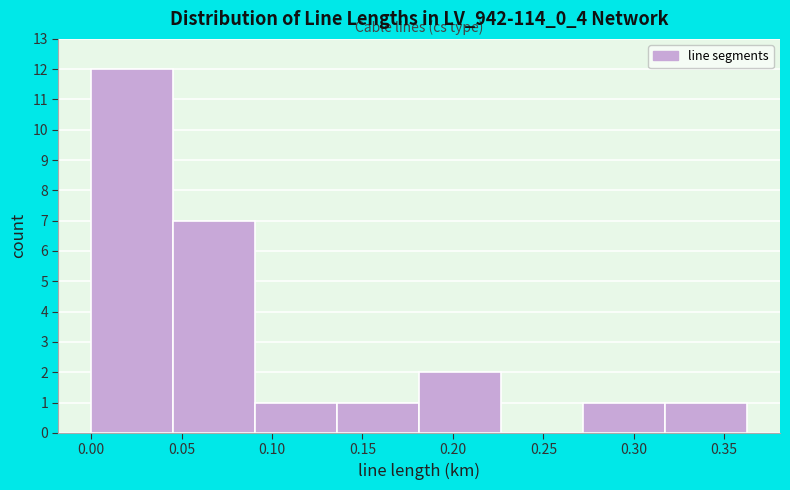

How tall is the bar that spans 0.315 to 0.365 on the x-axis? Neither the bar edges nor the heights are printed on the chart, so give them approximately, as read against the axes.

1